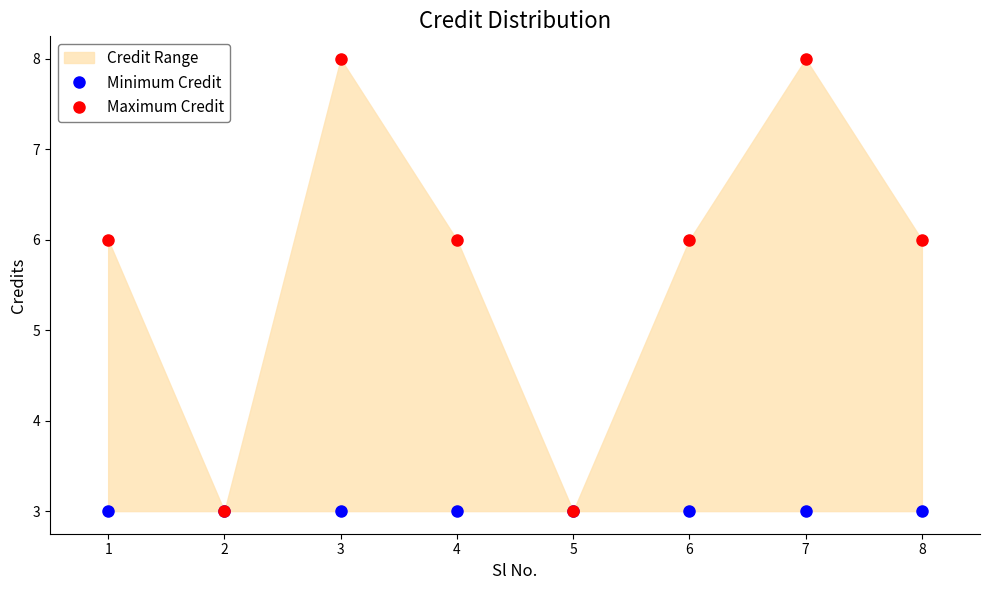

At how many categories does at least one series exceed 5?

6